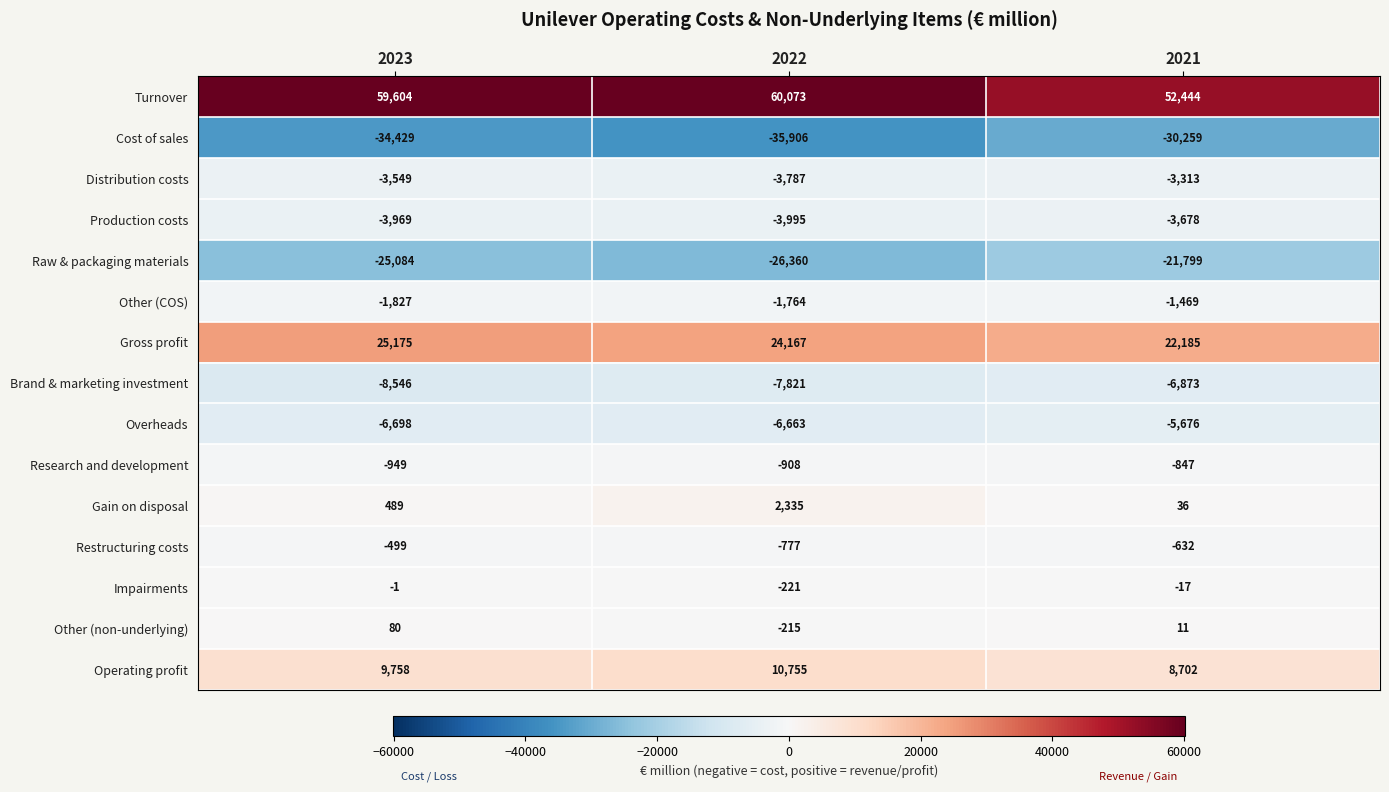

Which series has the largest range (max minus min)?

Turnover